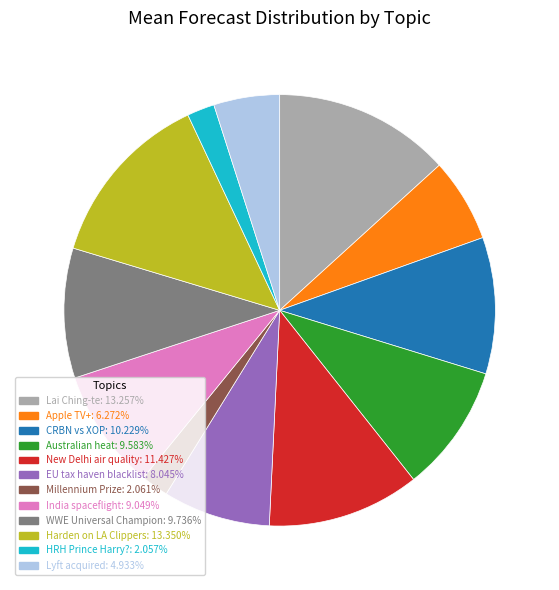

What is the ratio of the value at WWE Universal Champion to the value at HRH Prince Harry??

4.7